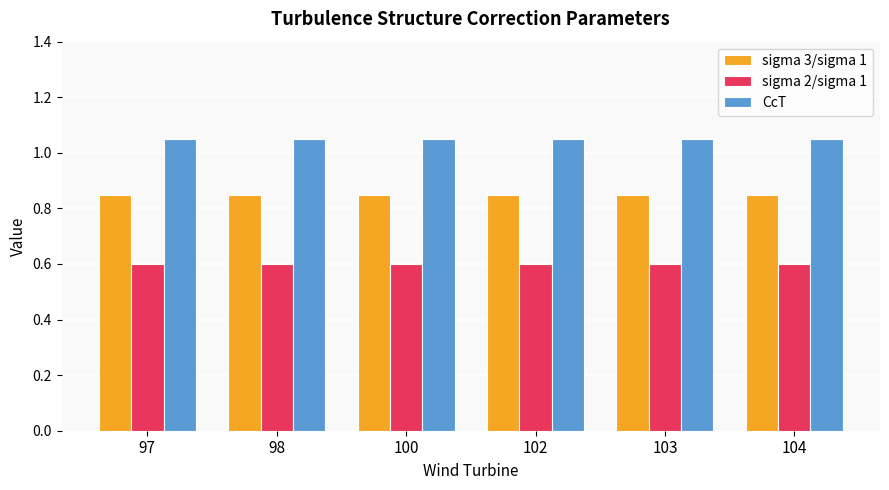

What is the minimum value shown in the chart?

0.6